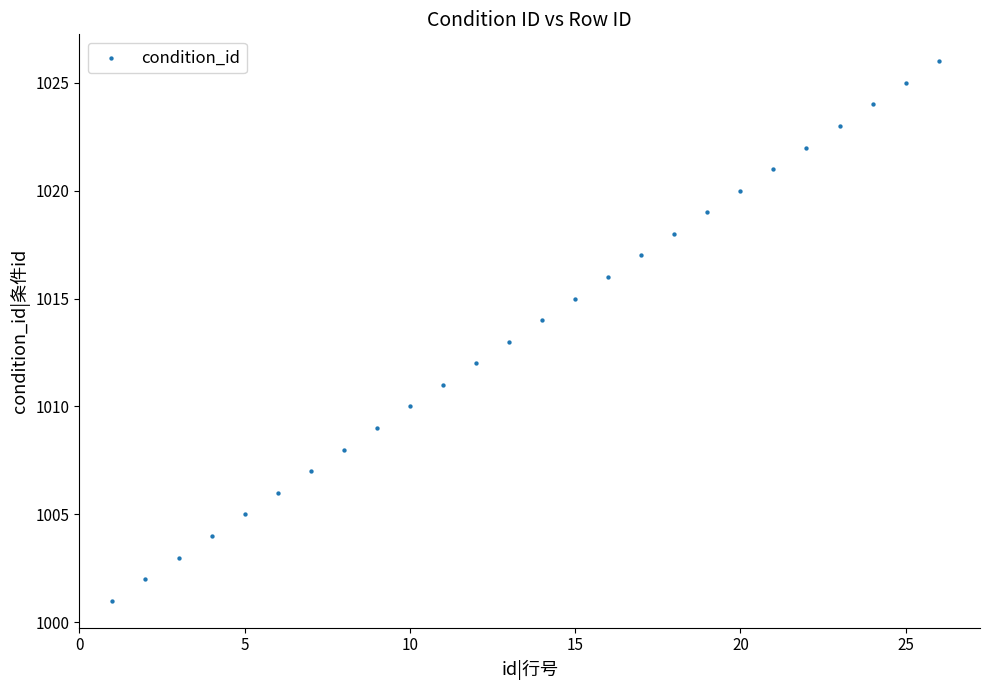

What is the range of Y values (max minus min)?

25